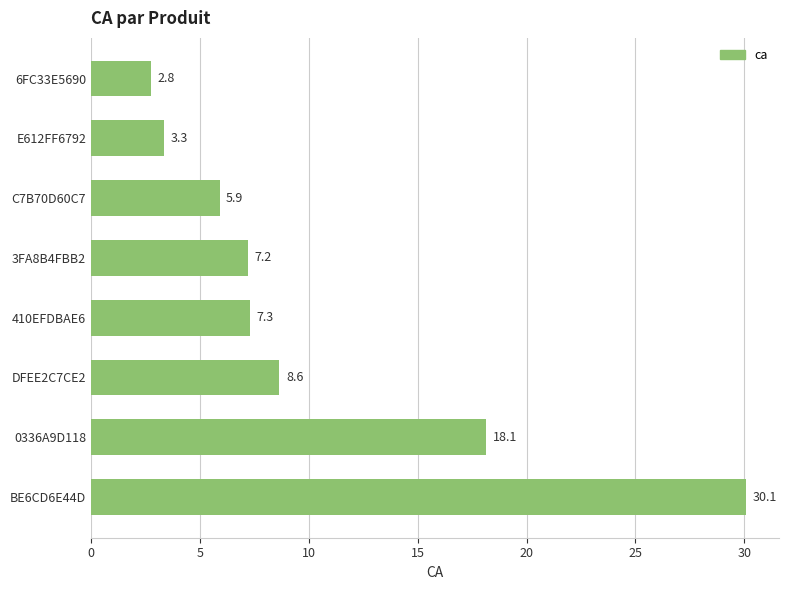

What is the approximate value at BE6CD6E44D?

30.1